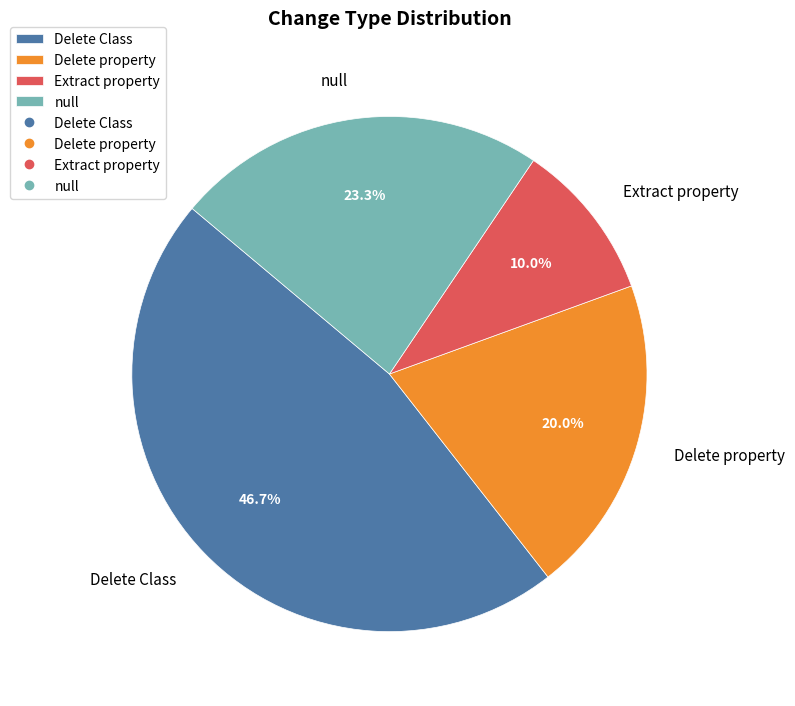

How many slices are in this pie chart?

4